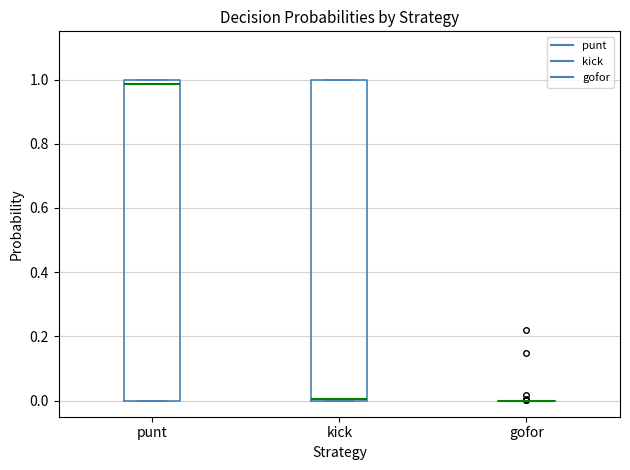

Reading left to right, transcribe this box plot: for each box, give where its median line is, the range the box spans, and where its two whiskers end, as read against the y-axis. The values are not printed on the chart, so give them approximately, as read against the axis.

punt: median 0.98, box 0.00 to 1.00, whiskers 0.00 to 1.00
kick: median 0.00, box 0.00 to 1.00, whiskers 0.00 to 1.00
gofor: box collapsed to a line at 0.00, whiskers 0.00 to 0.00